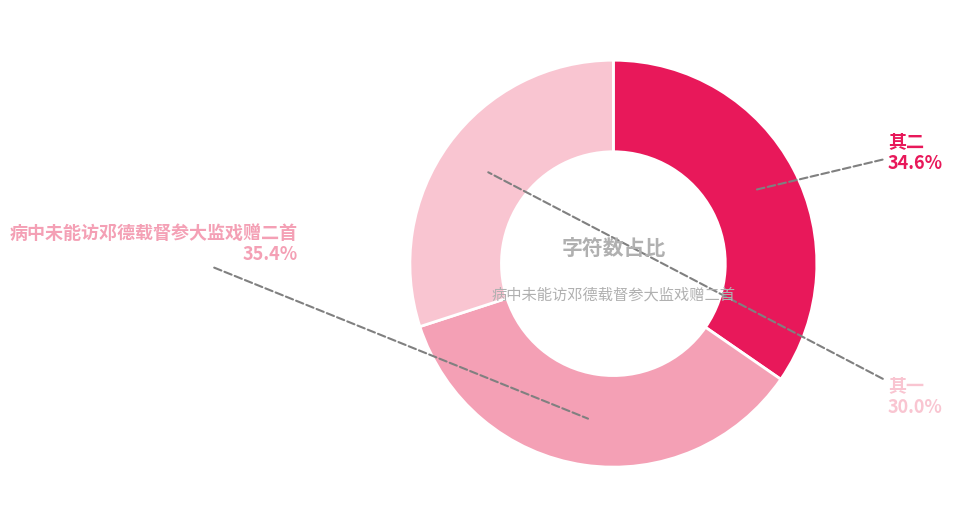

Is there a majority slice in this chart?

No